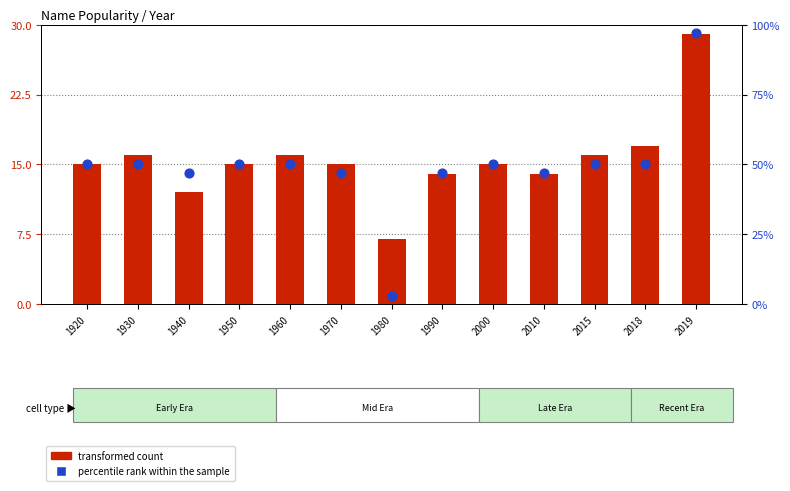

Which series reaches the minimum Y coordinate?

percentile rank within the sample